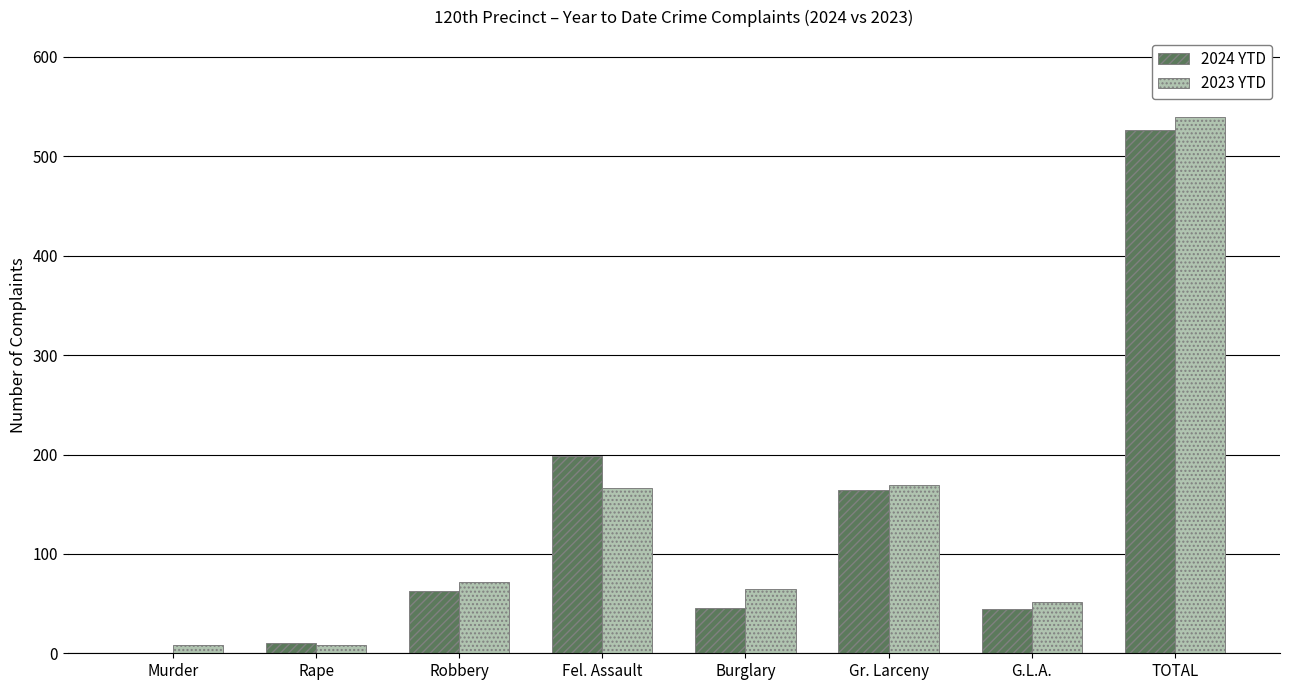

What is the sum of all 2023 YTD values?

1080